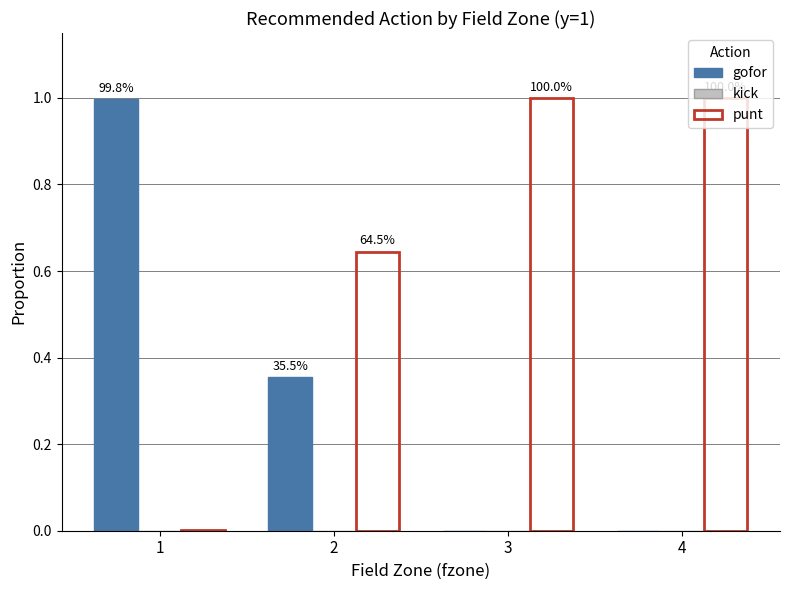

Rank the series by their average value, from lowest to highest.

kick, gofor, punt